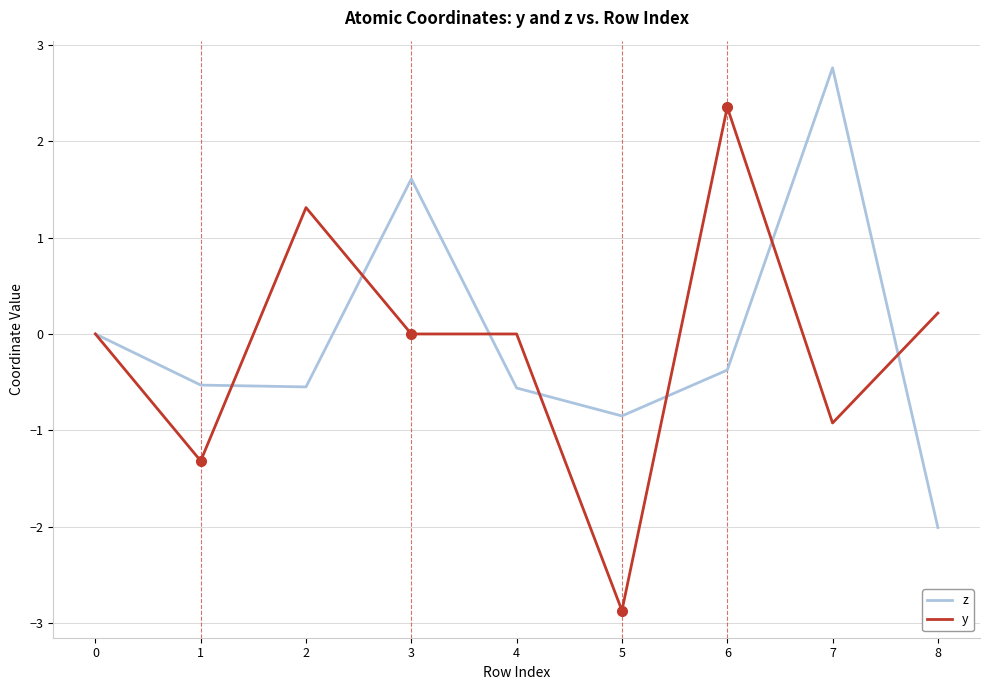

After their last crossing, which series has the higher values: y or z?

y